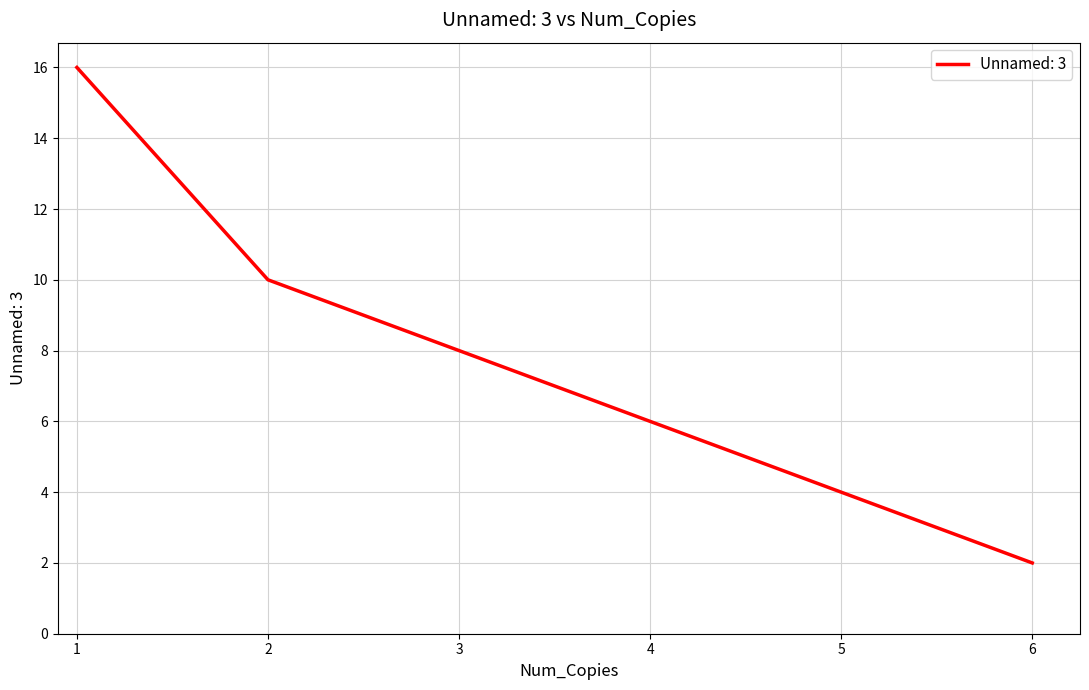

What is the average value?

8